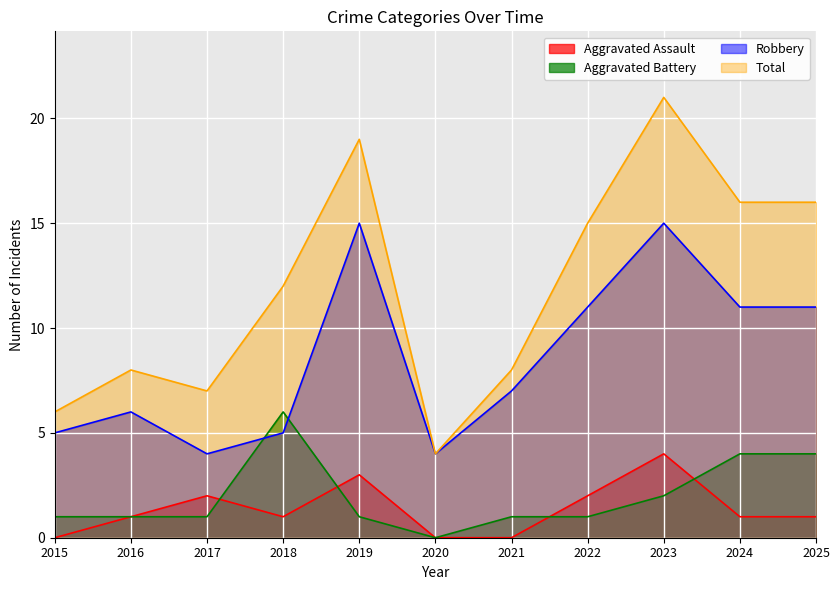

In Total, how many points are higher than both neighbors (excluding endpoints)?

3